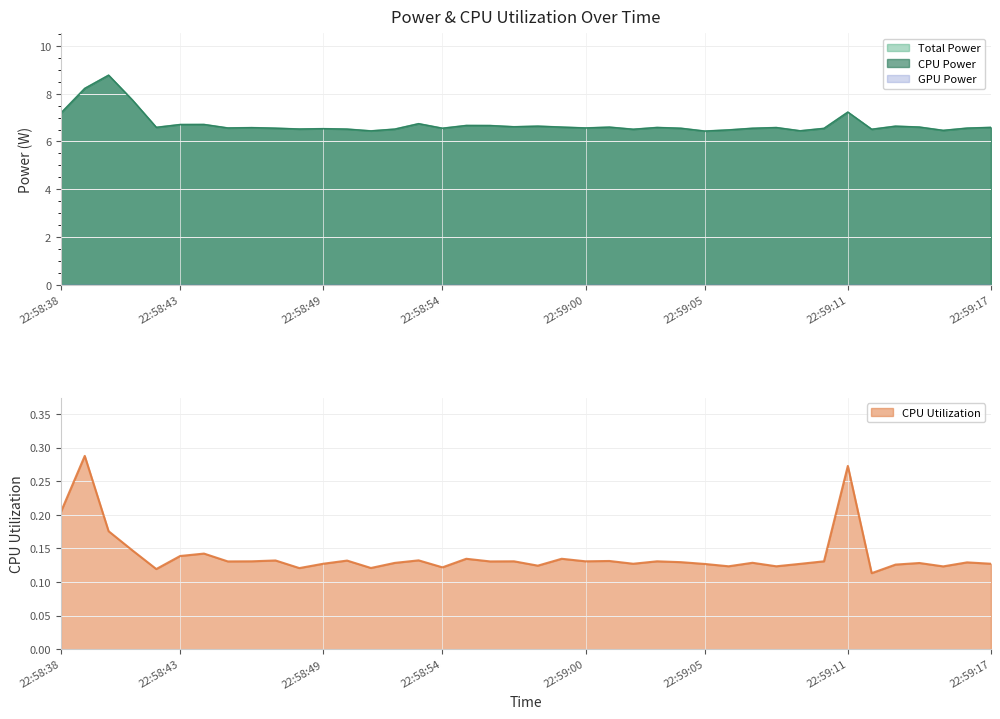

List the series in order of their peak value, highest first.

Total Power, CPU Power, CPU Utilization